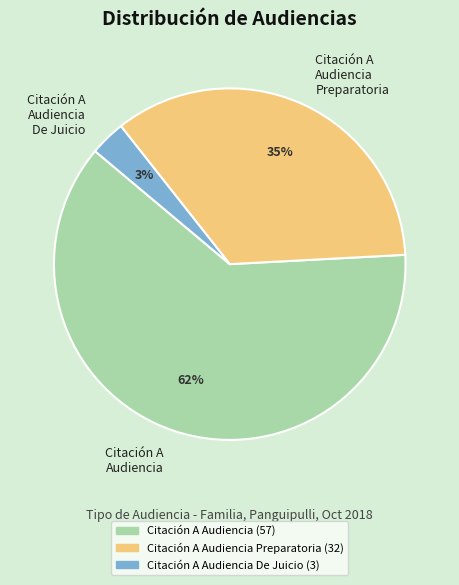

Which slice is the largest?

Citación A Audiencia